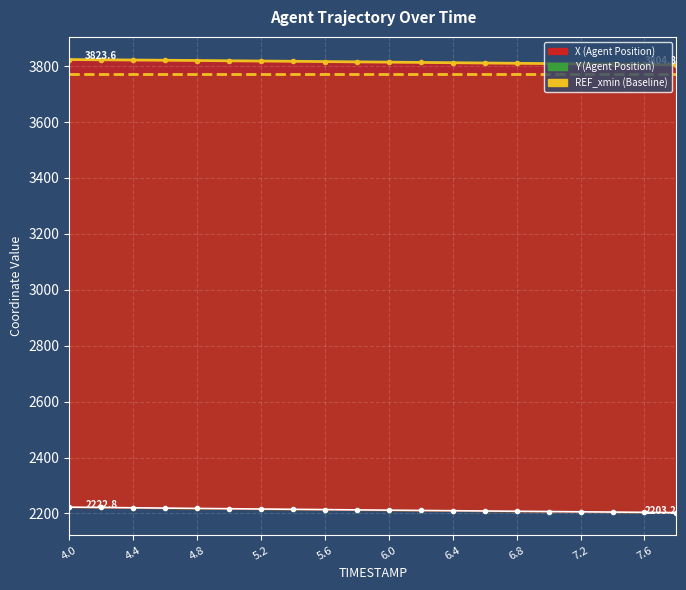

Which series has the largest range (max minus min)?

Y